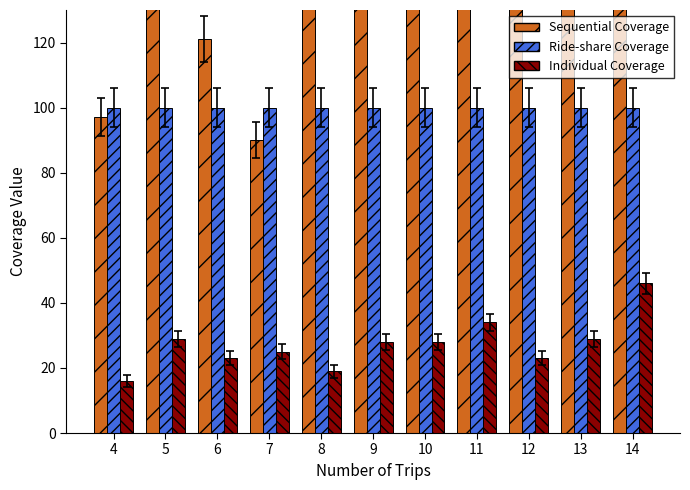

What is the smallest value displayed?

16